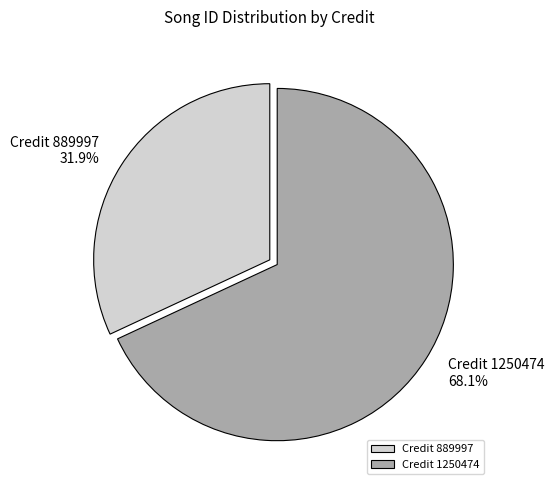

What is the smallest slice in the pie chart?

Credit 889997